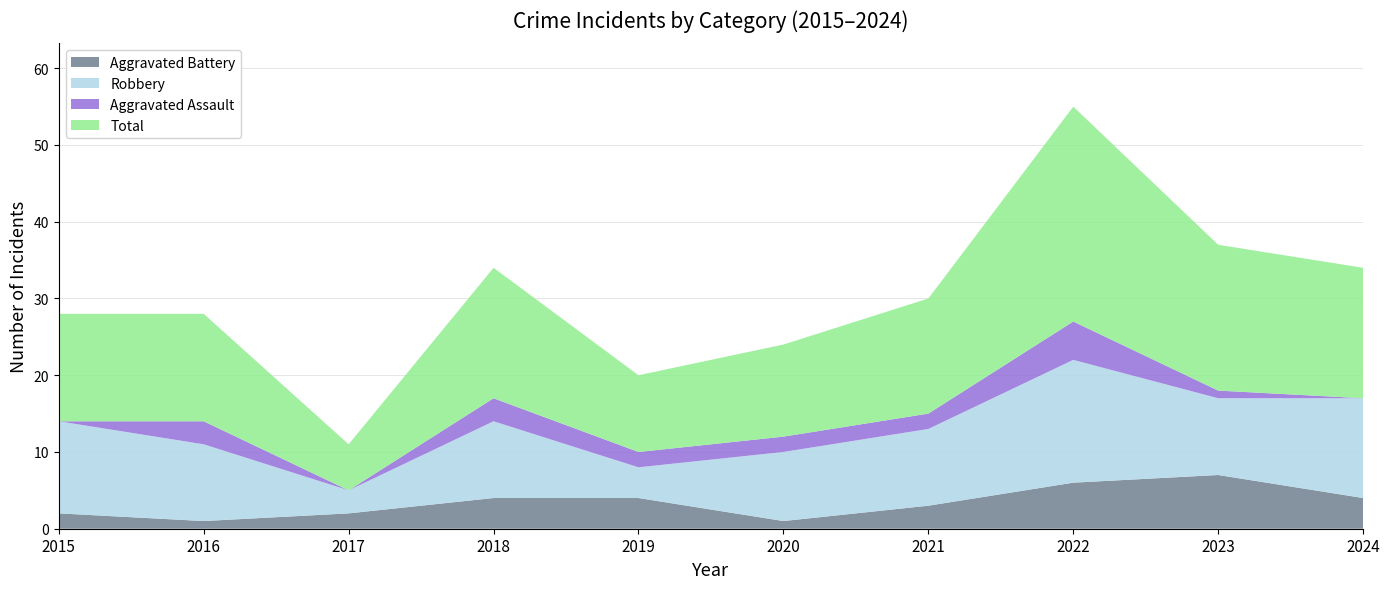

Reading left to right, transcribe all the data shown in this chart.

Aggravated Battery: 2	1	2	4	4	1	3	6	7	4
Robbery: 12	10	3	10	4	9	10	16	10	13
Aggravated Assault: 0	3	0	3	2	2	2	5	1	0
Total: 14	14	6	17	10	12	15	28	19	17